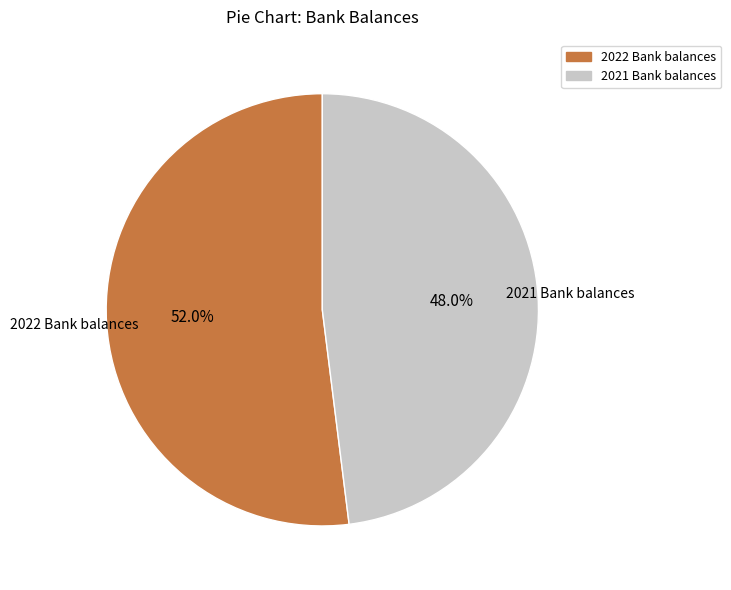

True or false: 2021 Bank balances accounts for 48% of the total.

True